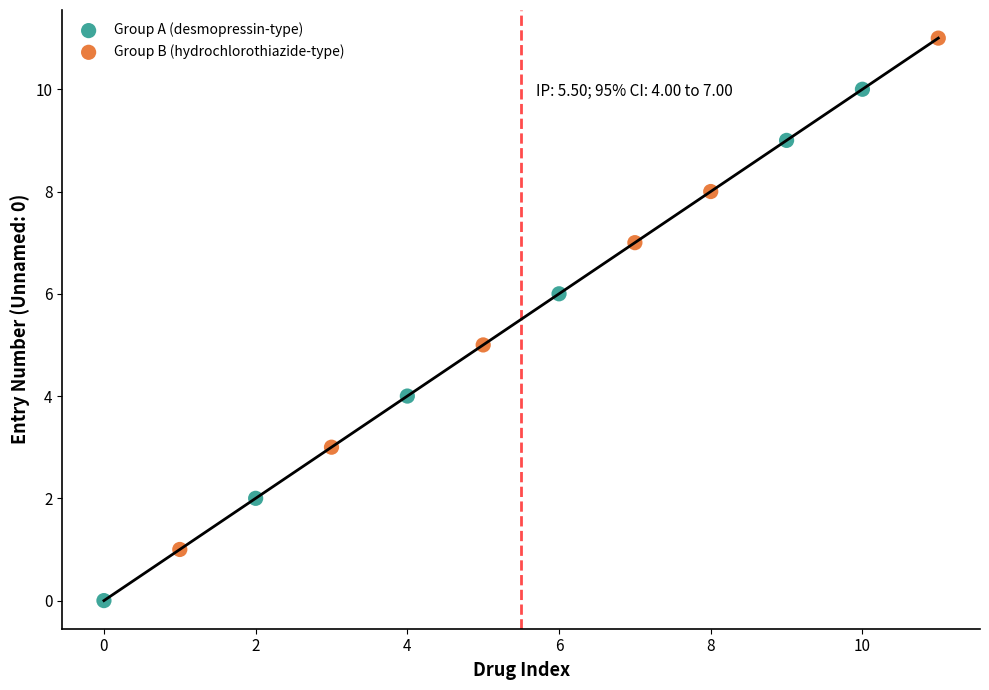

Which series reaches the minimum Y coordinate?

Group A (desmopressin-type)